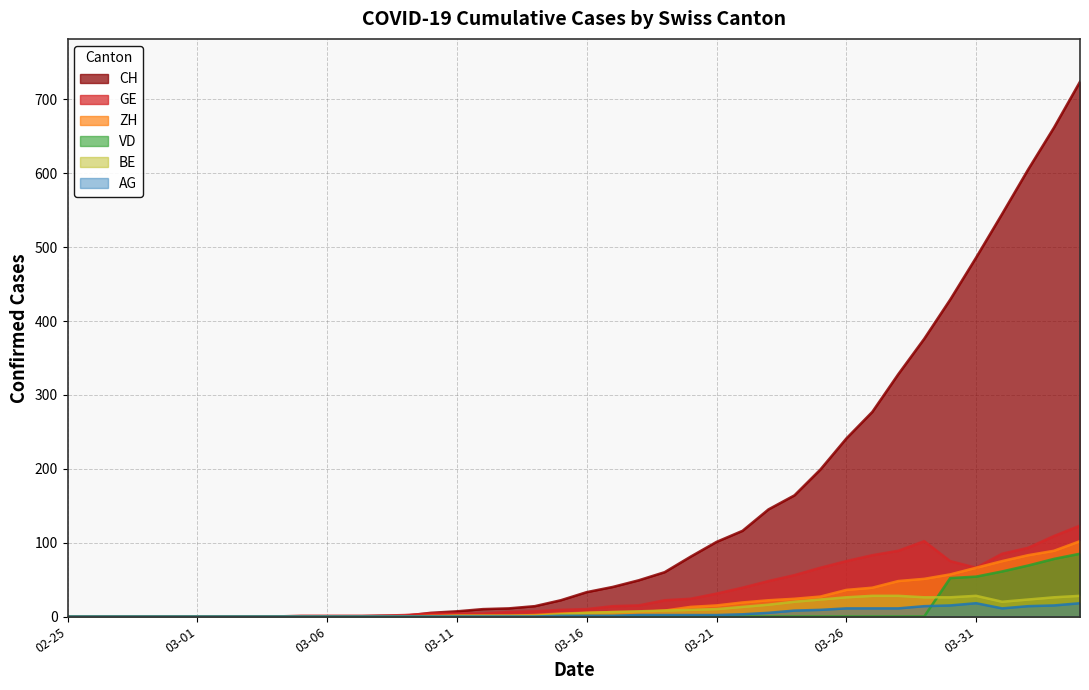

Is it true that VD equals 24 at 2020-04-03?

False